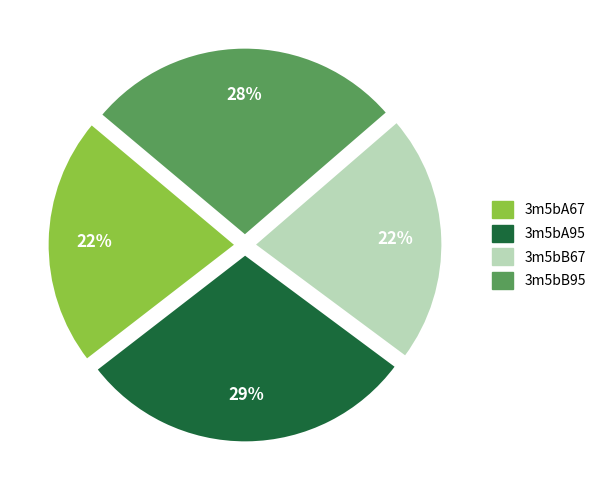

How many slices are in this pie chart?

4